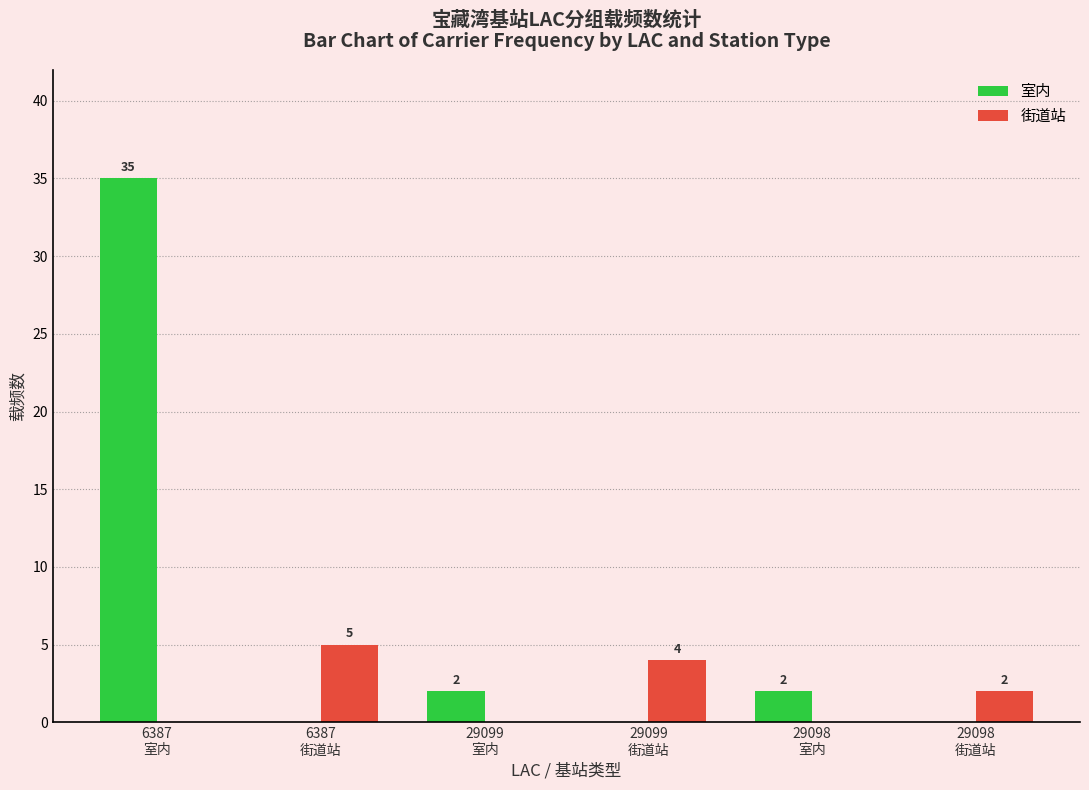

What is the sum of all 街道站 values?

11